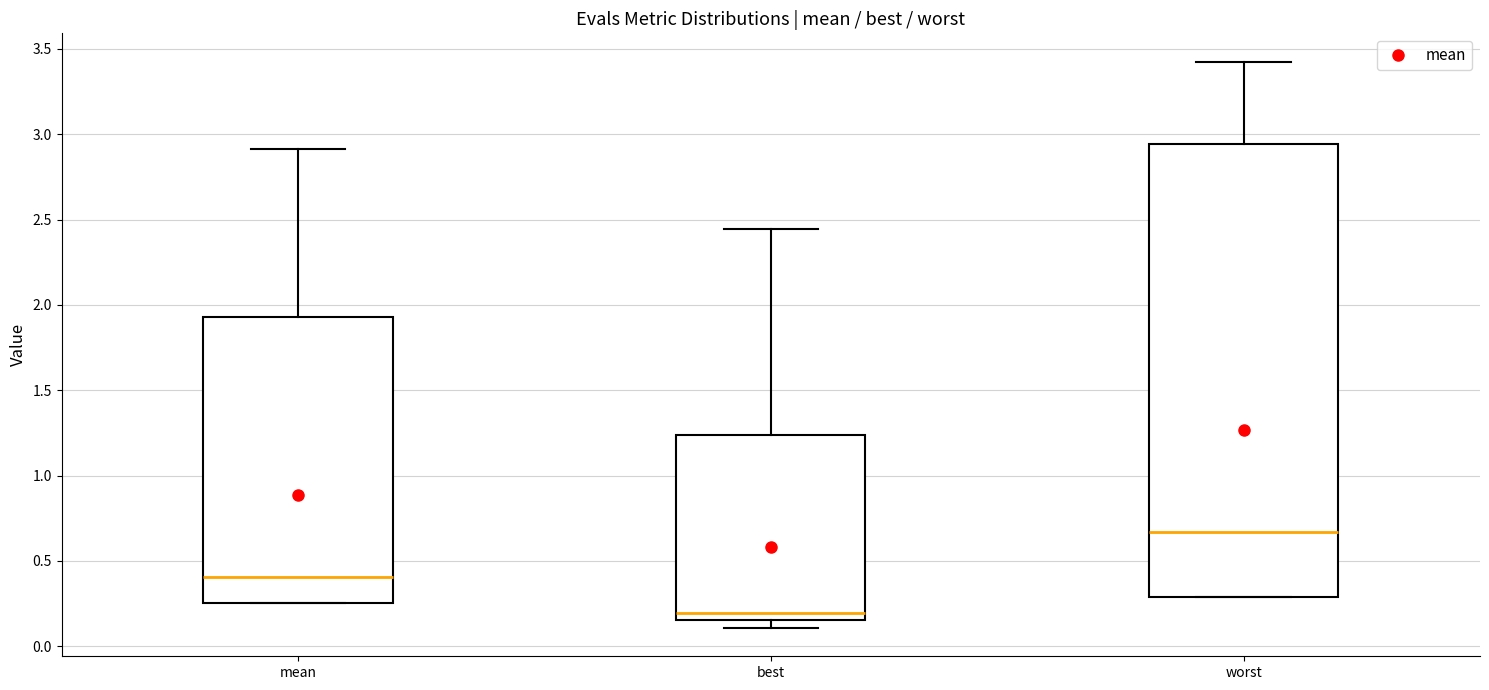

Which box has the highest median line?

worst